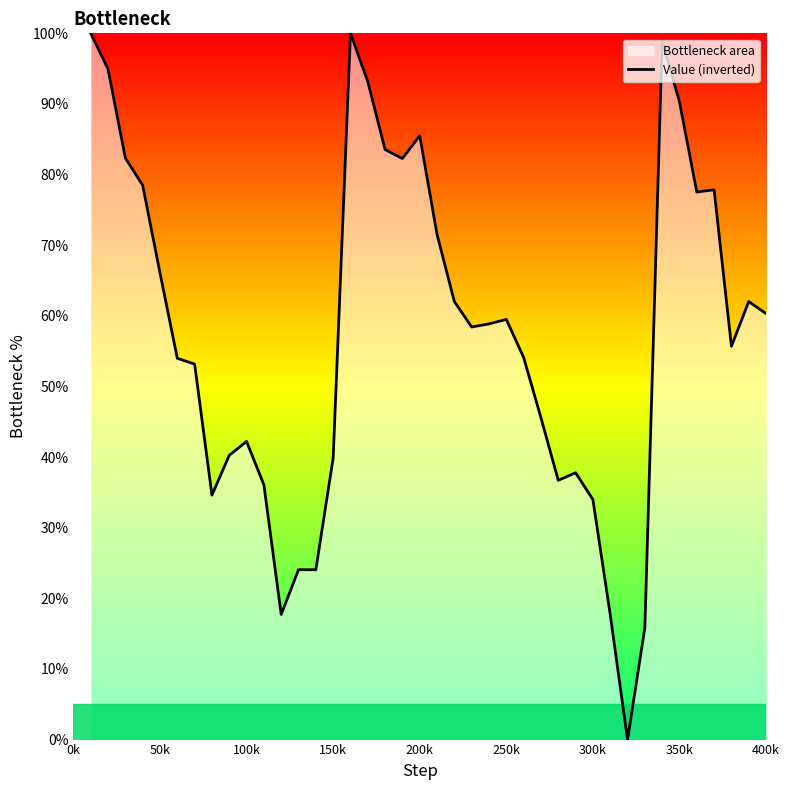

What is the maximum value shown in the chart?

100.0